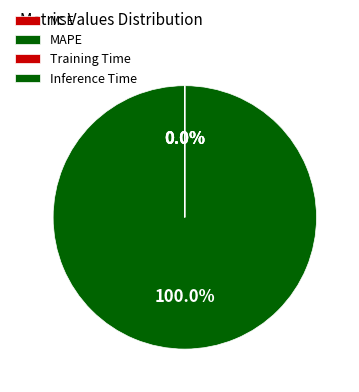

True or false: MAPE accounts for 99% of the total.

False